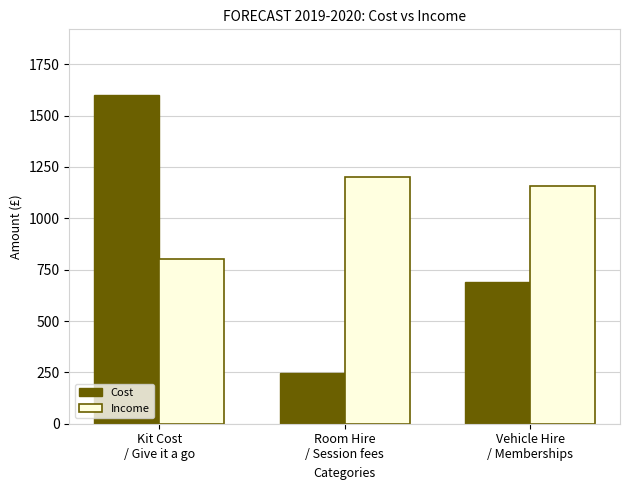

What is the label of the 3rd bar from the left?

Vehicle Hire
/ Memberships